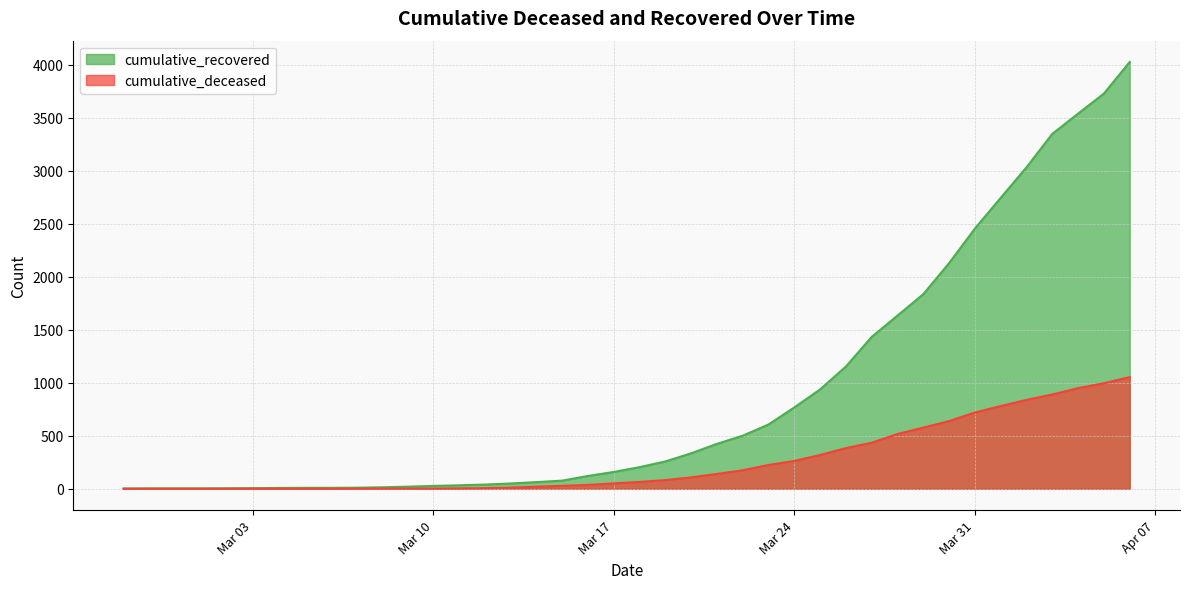

The value of cumulative_deceased at Mar 31 is 720. True or false?

True